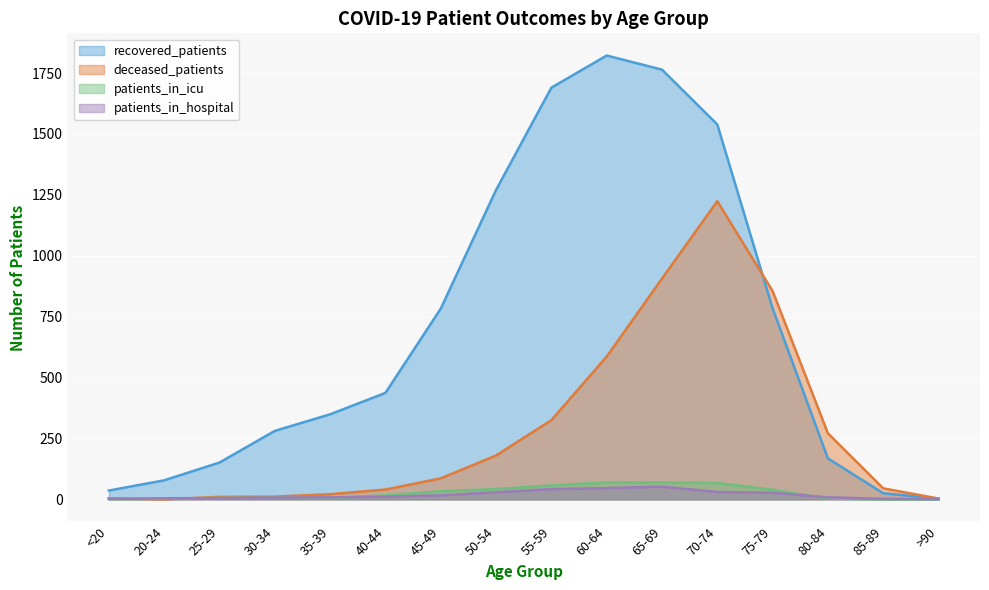

At how many categories does at least one series exceed 1206?

5